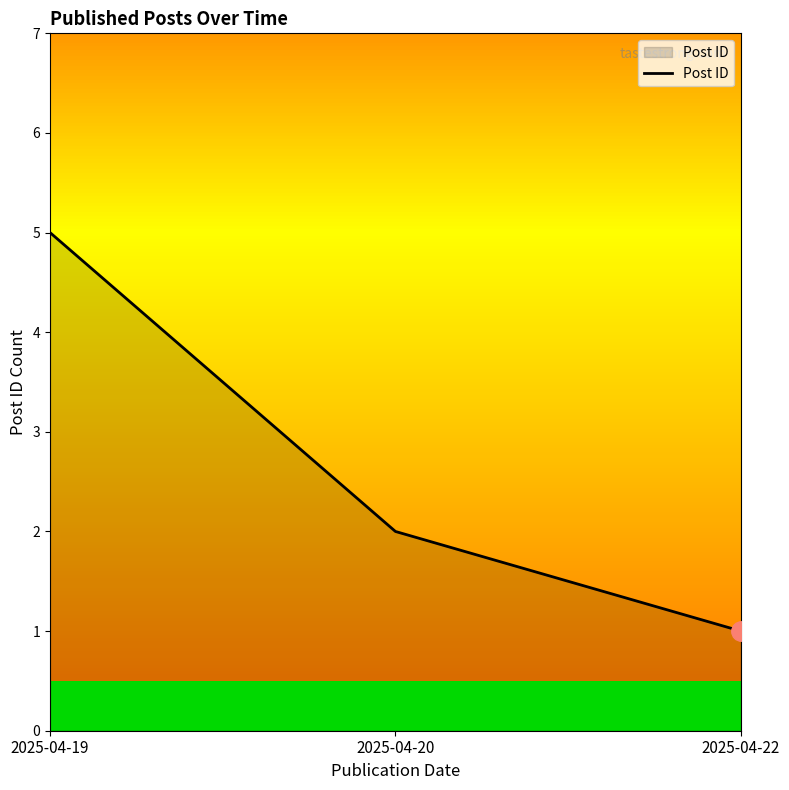

What is the average value?

3